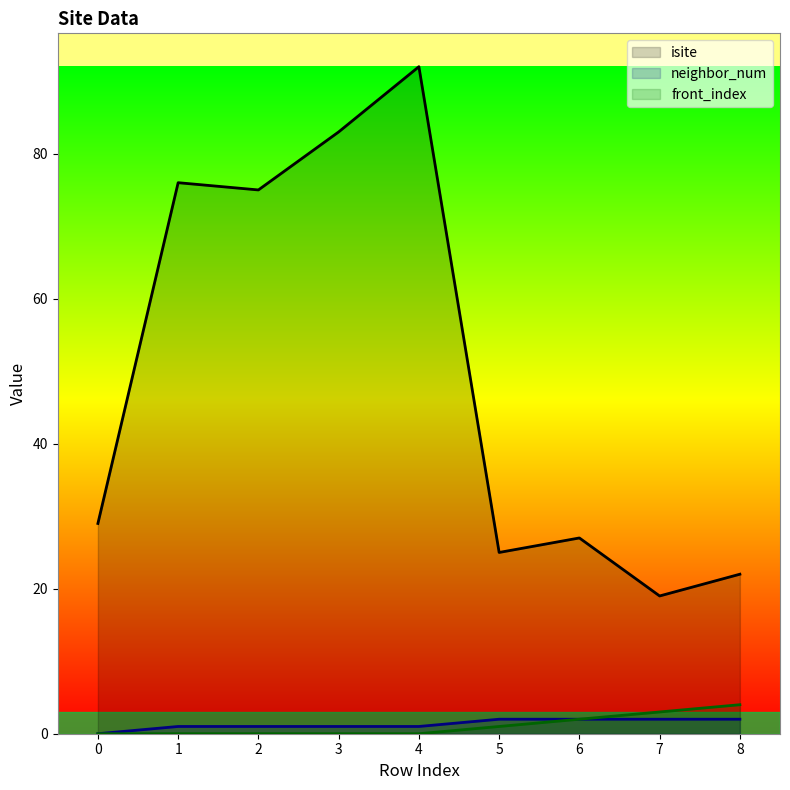

True or false: front_index has more than 0 points higher than both neighbors.

False